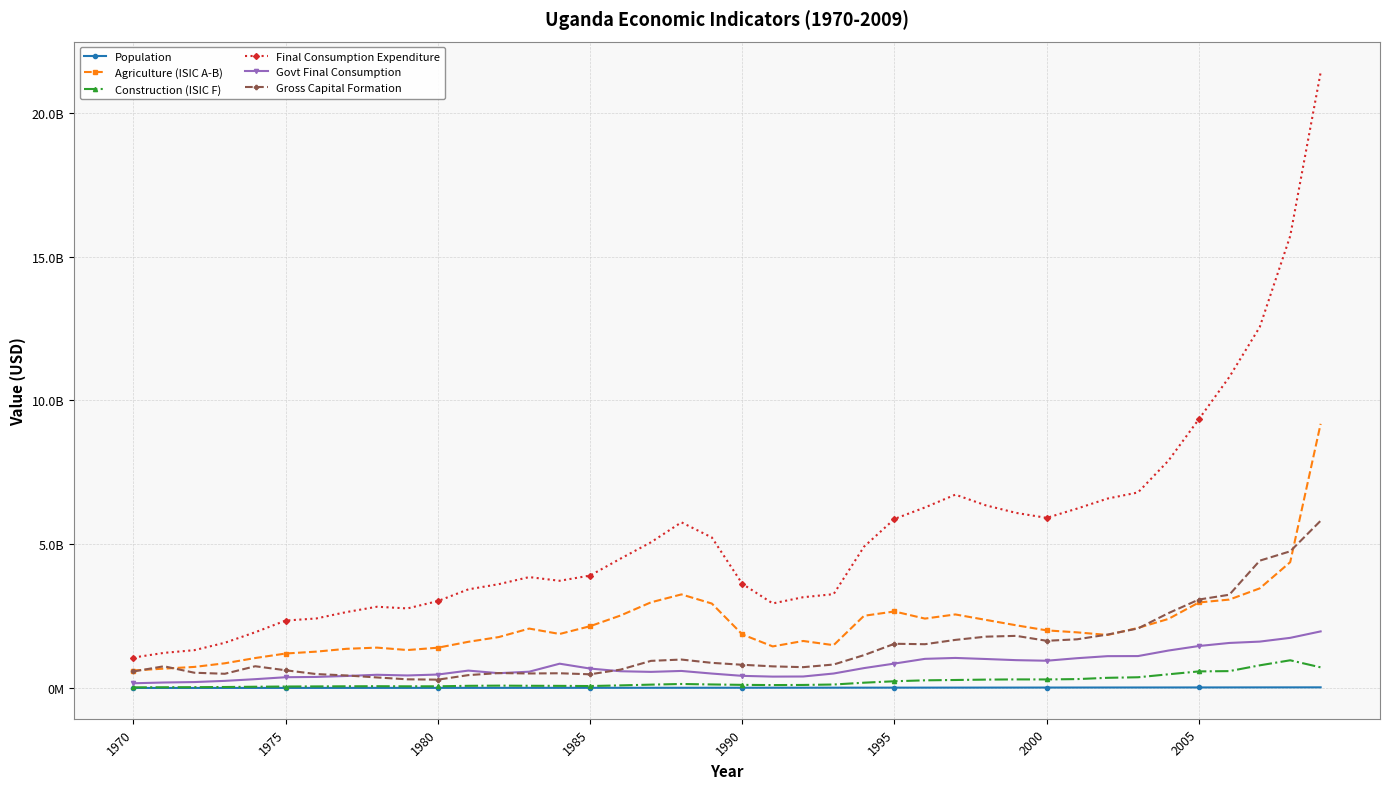

What are all the series names shown in the legend?

Population, Agriculture (ISIC A-B), Construction (ISIC F), Final Consumption Expenditure, Govt Final Consumption, Gross Capital Formation